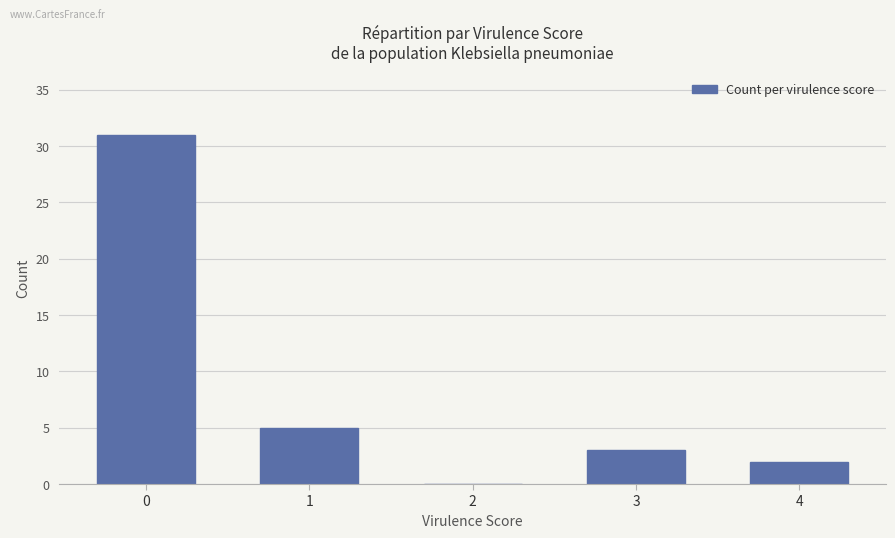

Is it true that the value at 0 is 31?

True